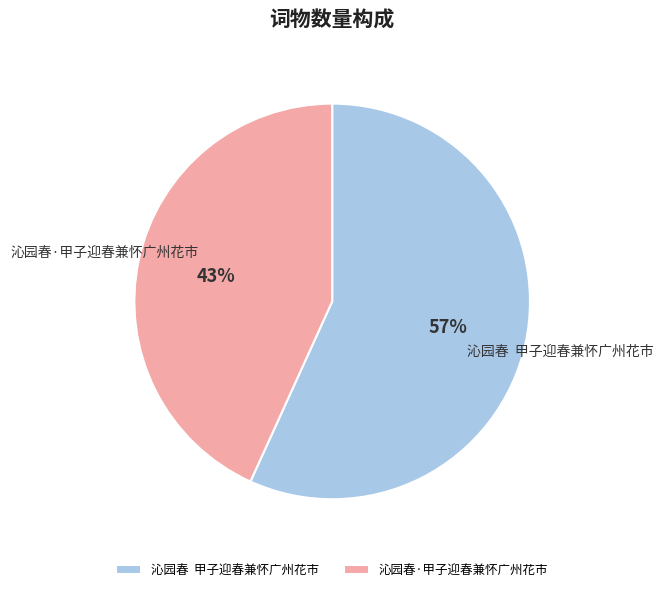

How many slices are in this pie chart?

2